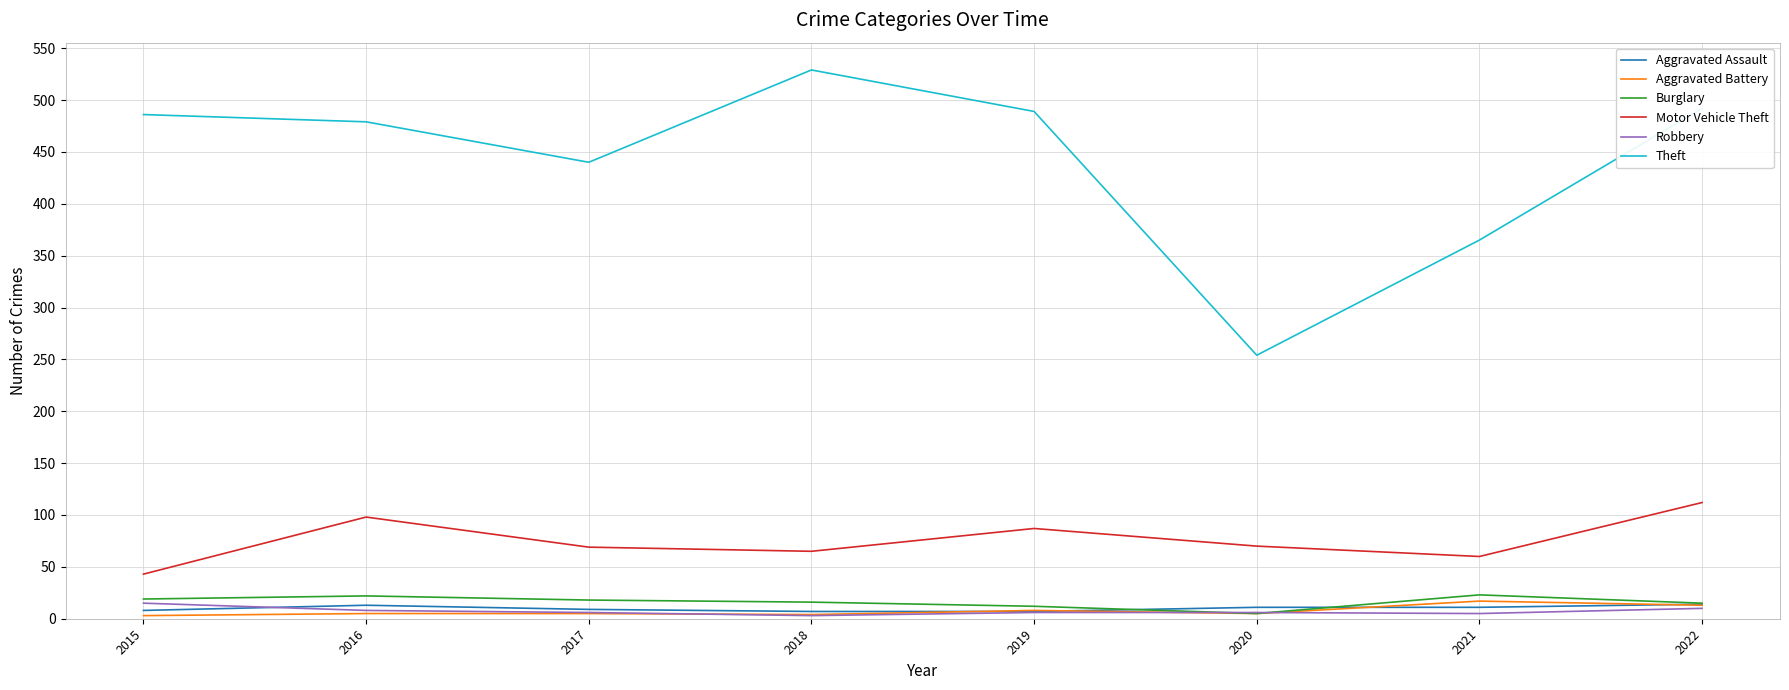

What is the difference between the Motor Vehicle Theft values at 2021 and 2016?

38